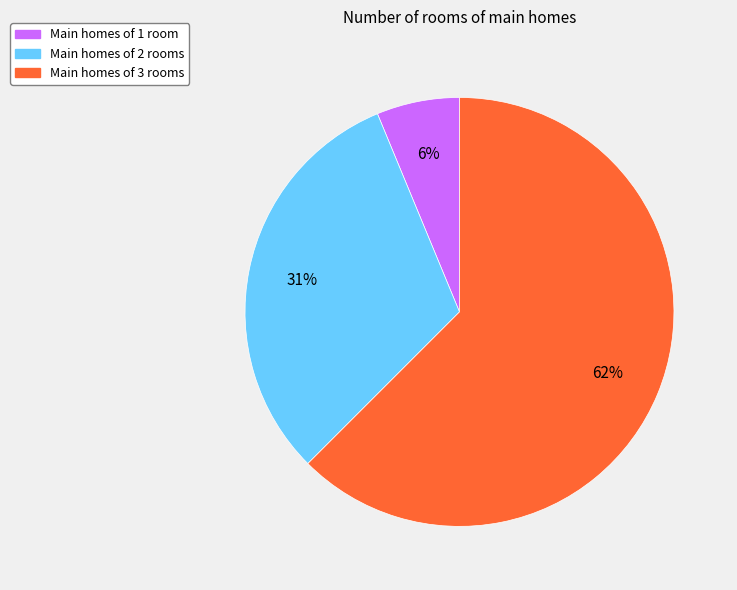

Is there any slice that represents more than half of the pie?

Yes